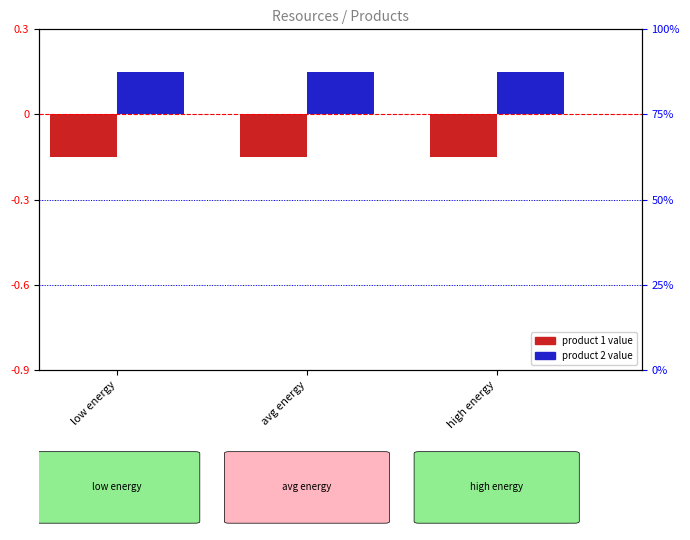

What position from the right is high energy?

1